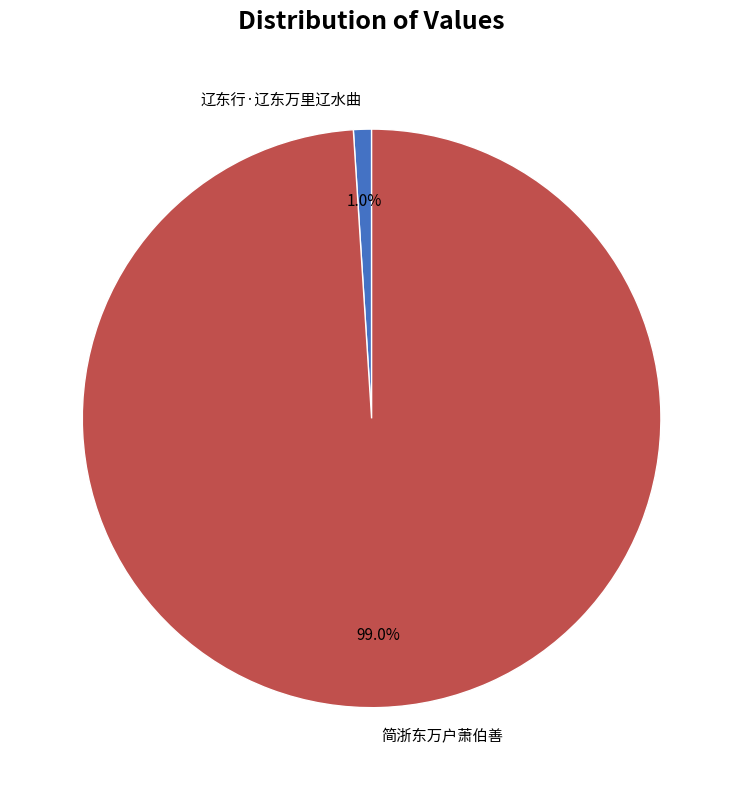

How many slices are in this pie chart?

2